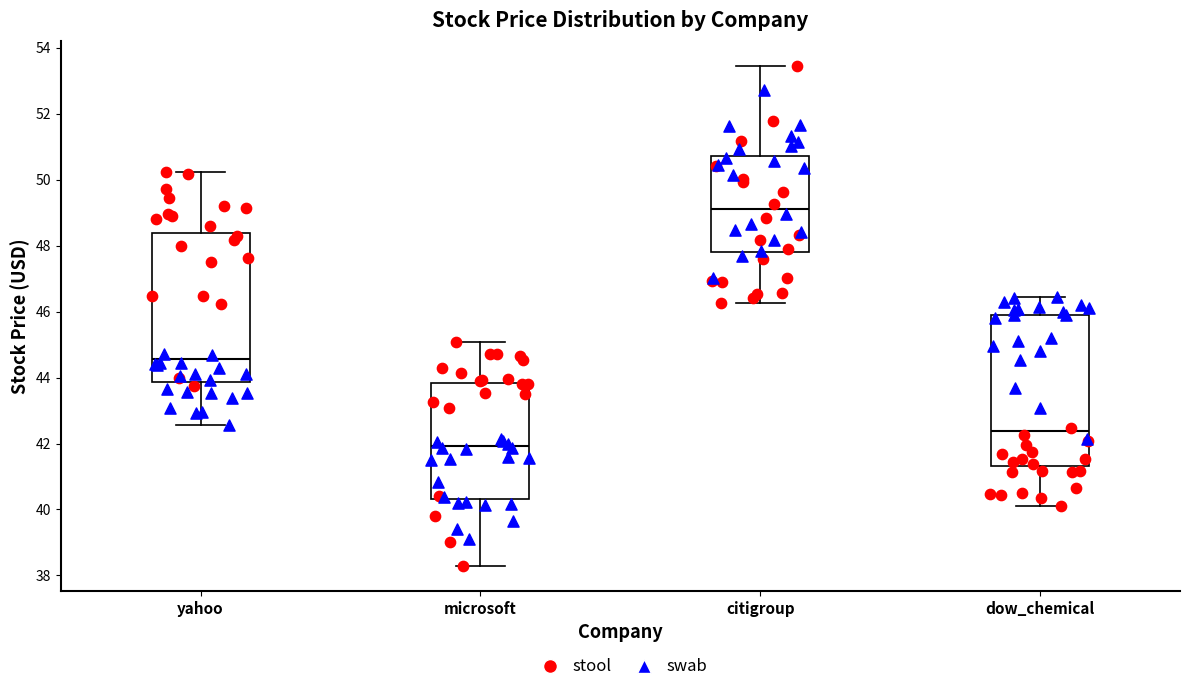

Which box's median line is the highest?

citigroup